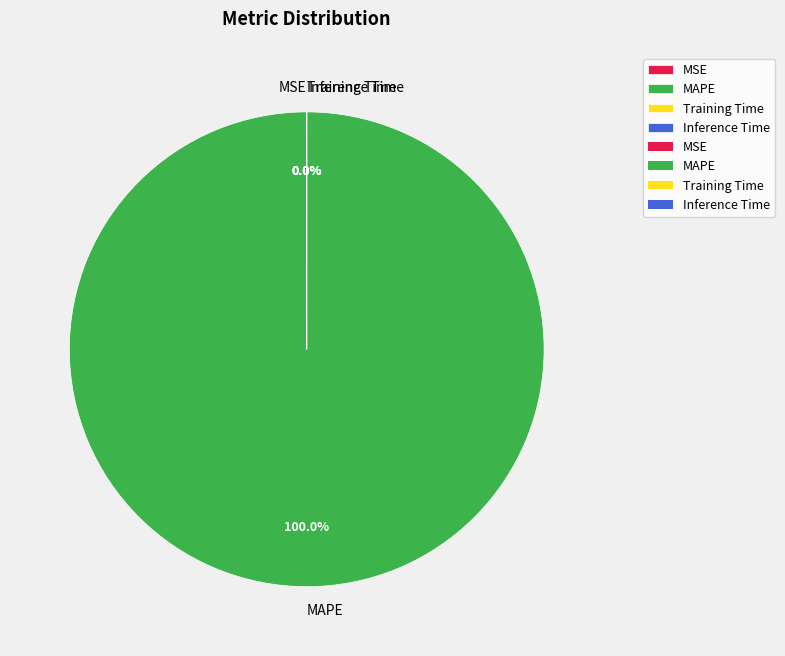

Is there a majority slice in this chart?

Yes